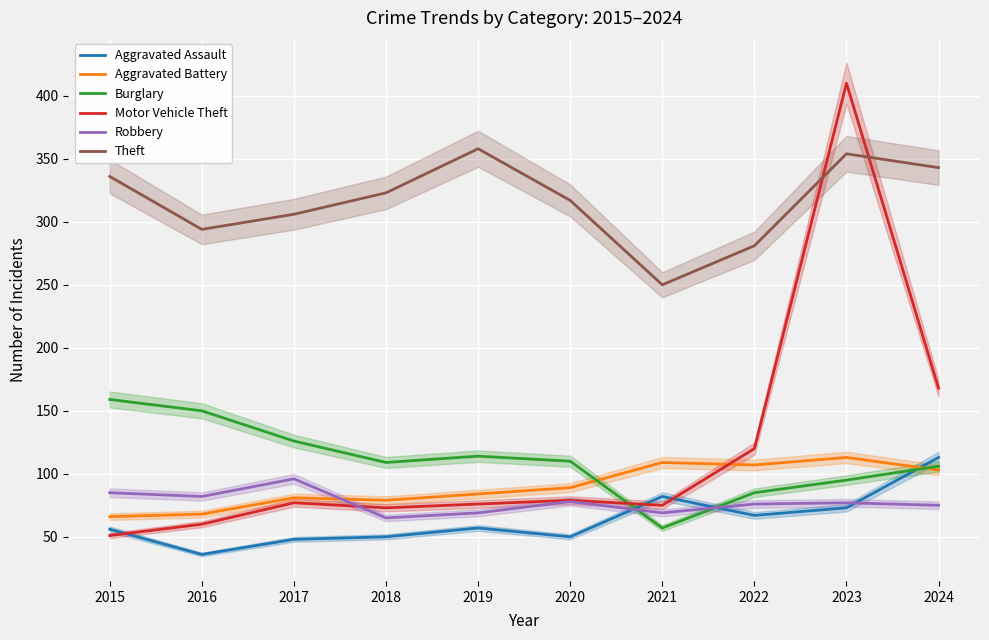

What is the maximum value for Aggravated Battery?

113